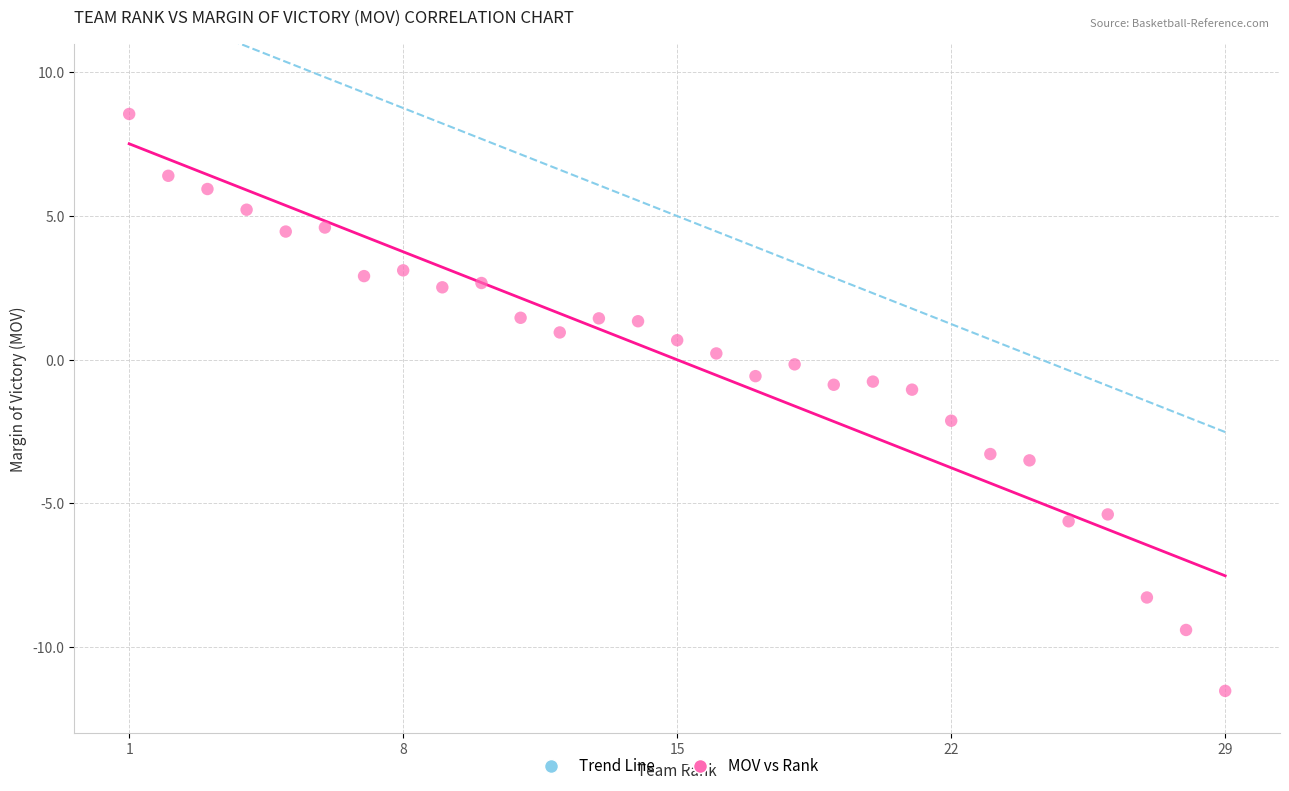

What is the range of Y values (max minus min)?

20.1